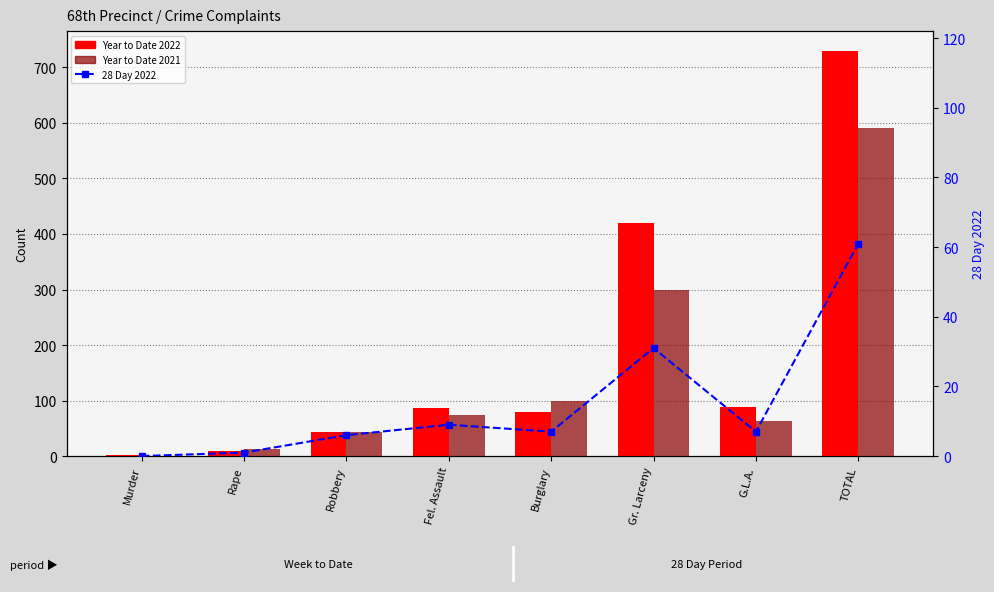

Which has a higher value, G.L.A. or Murder?

G.L.A.